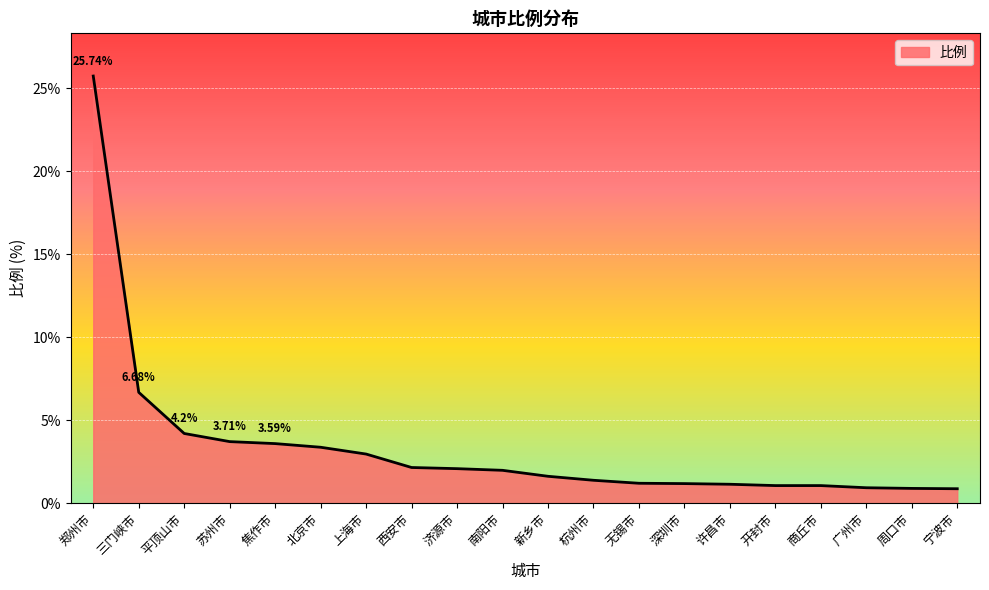

True or false: the data shows 0.4 at 杭州市.

False